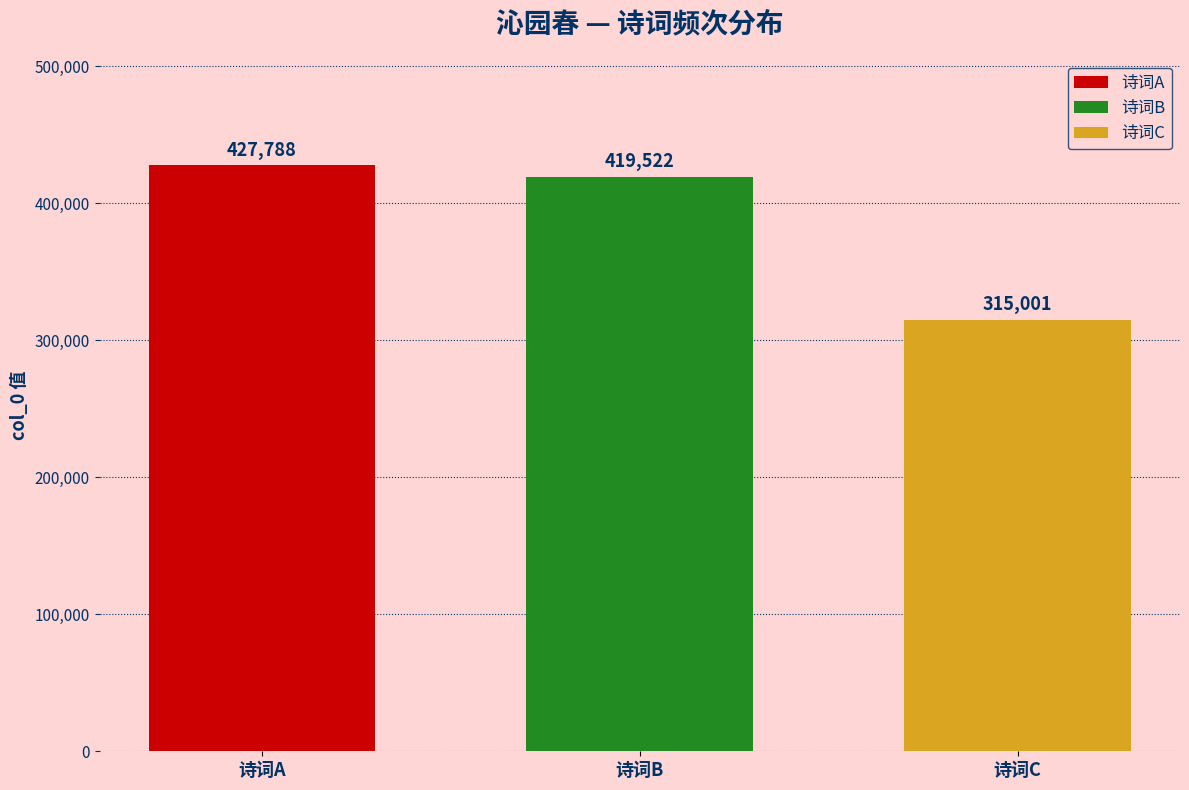

Reading right to left, list all the values displayed in this chart.

315001	419522	427788